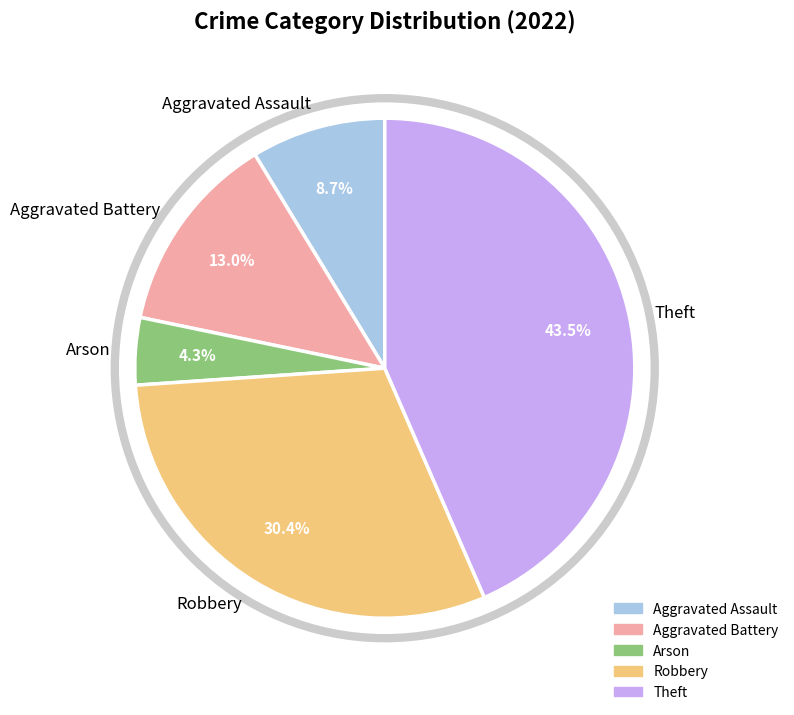

What portion of the pie excludes Robbery?

69.6%